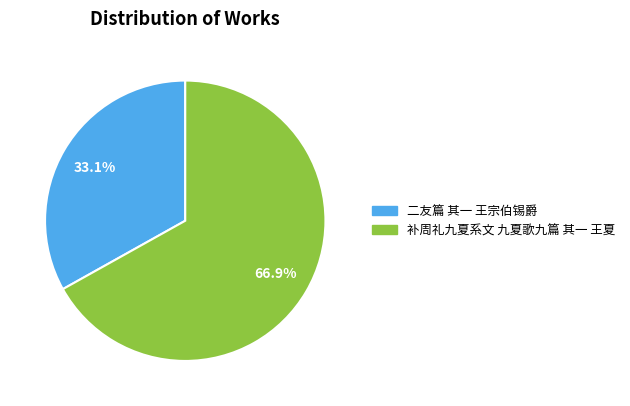

Between 补周礼九夏系文 九夏歌九篇 其一 王夏 and 二友篇 其一 王宗伯锡爵, which is larger?

补周礼九夏系文 九夏歌九篇 其一 王夏